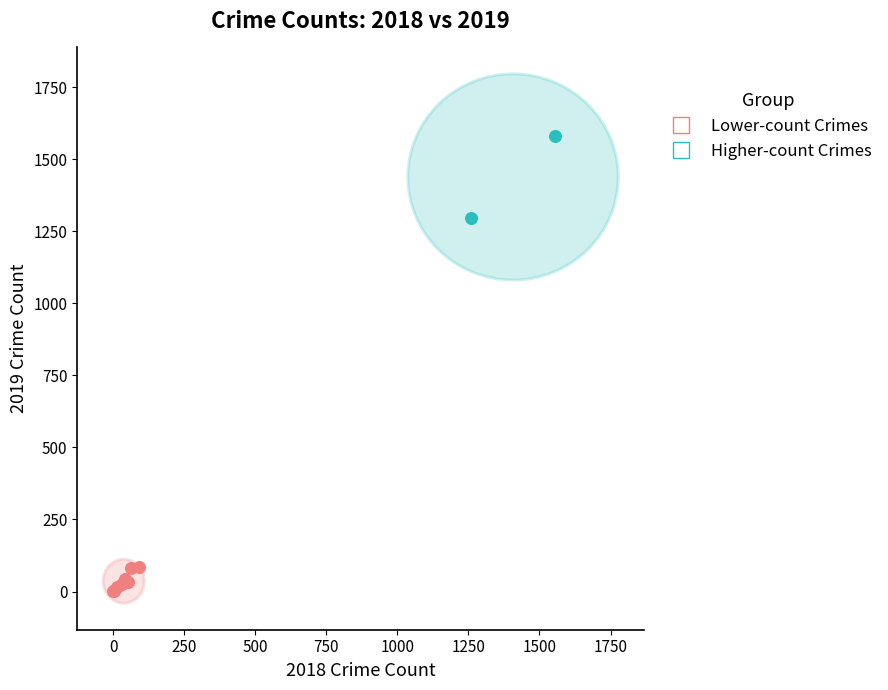

Which series contains the highest Y value?

Higher-count Crimes